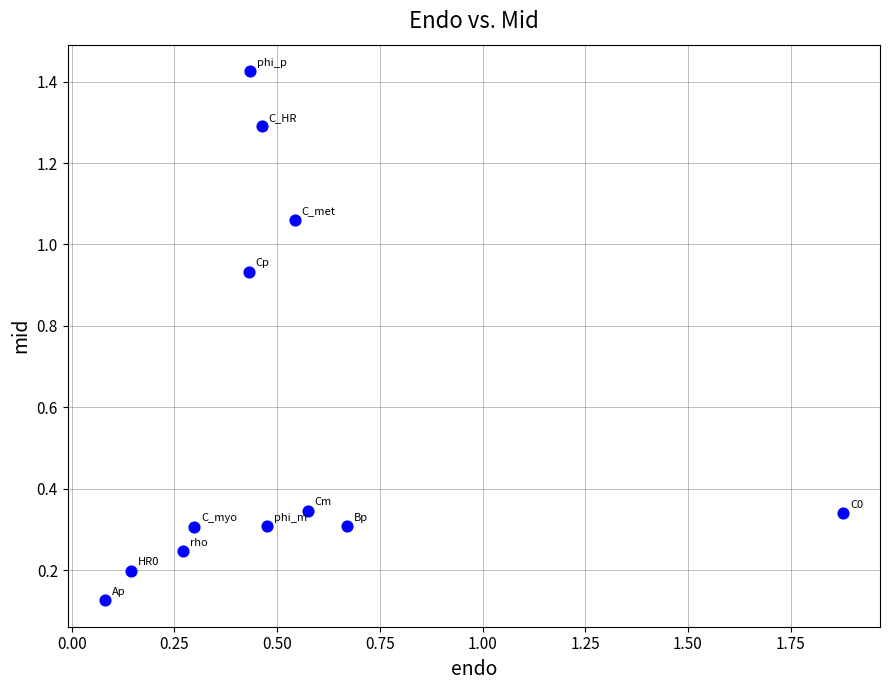

What is the range of Y values (max minus min)?

1.3